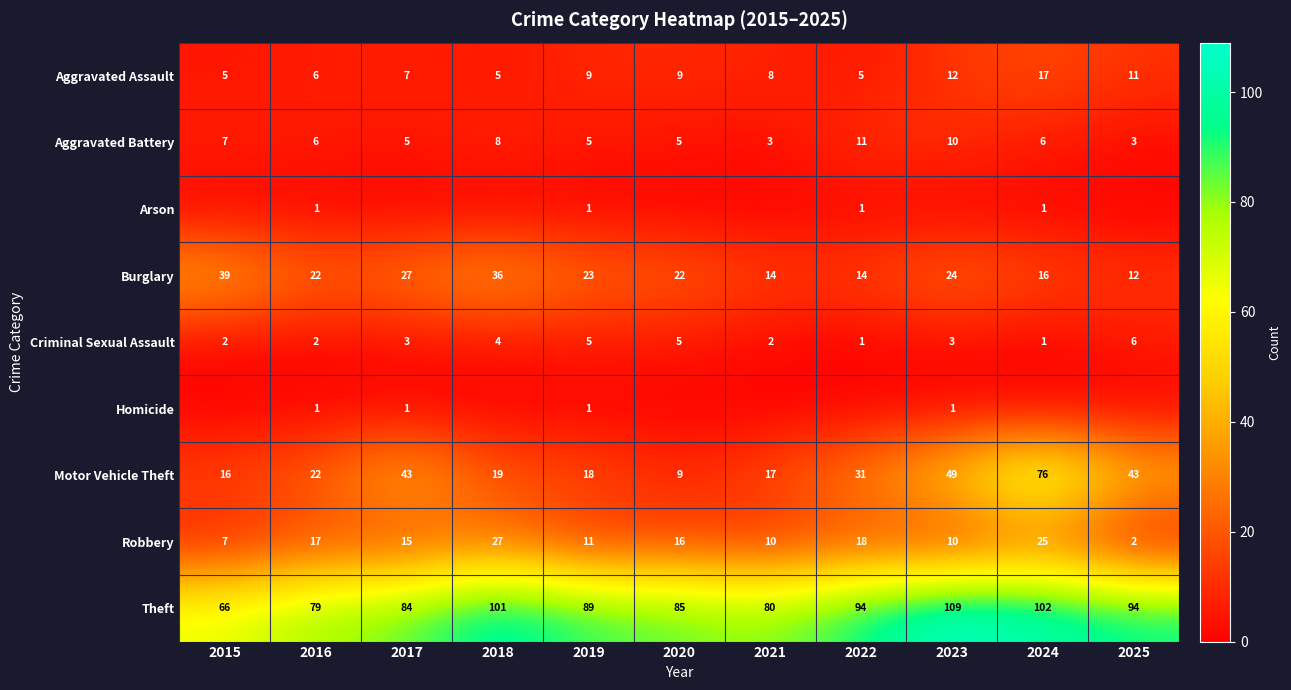

Where does the Aggravated Battery series first go above 6?

2015